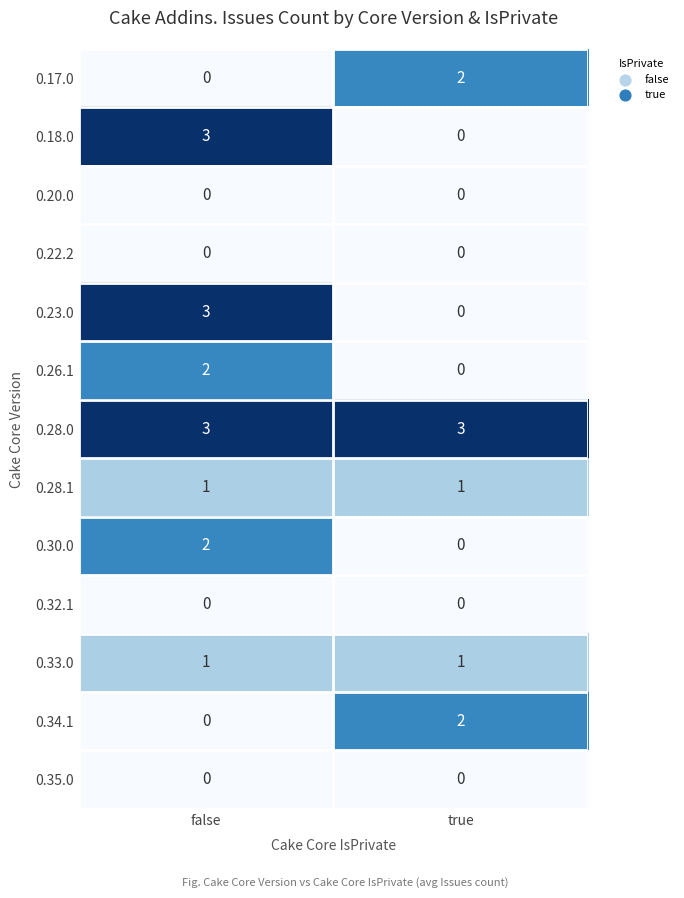

Which series has the largest total across all categories?

0.28.0